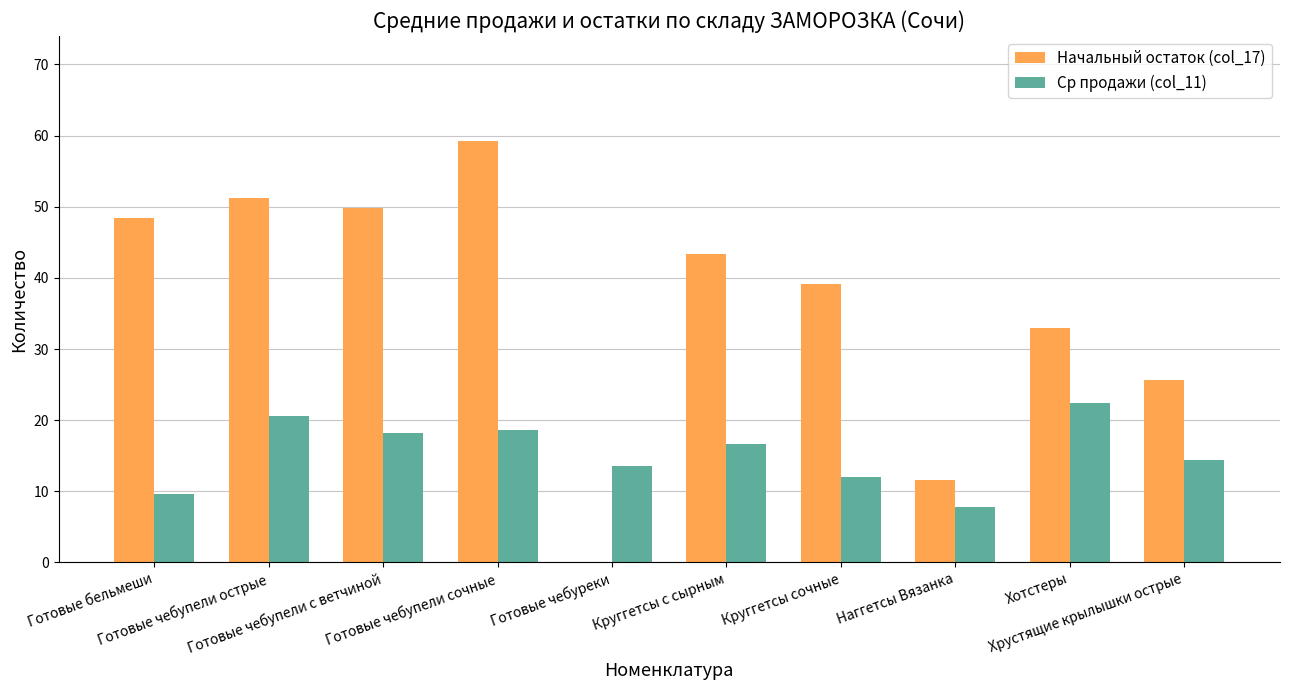

True or false: Ср продажи (col_11) has a value of 5.8 at Готовые бельмеши.

False